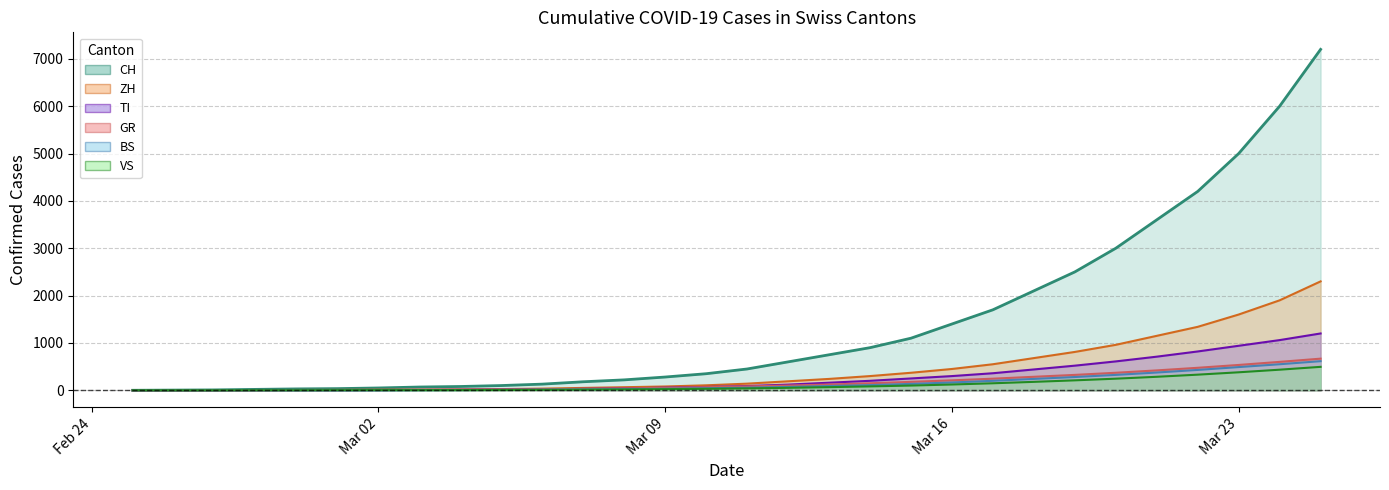

What is the average value of the BS series?

143